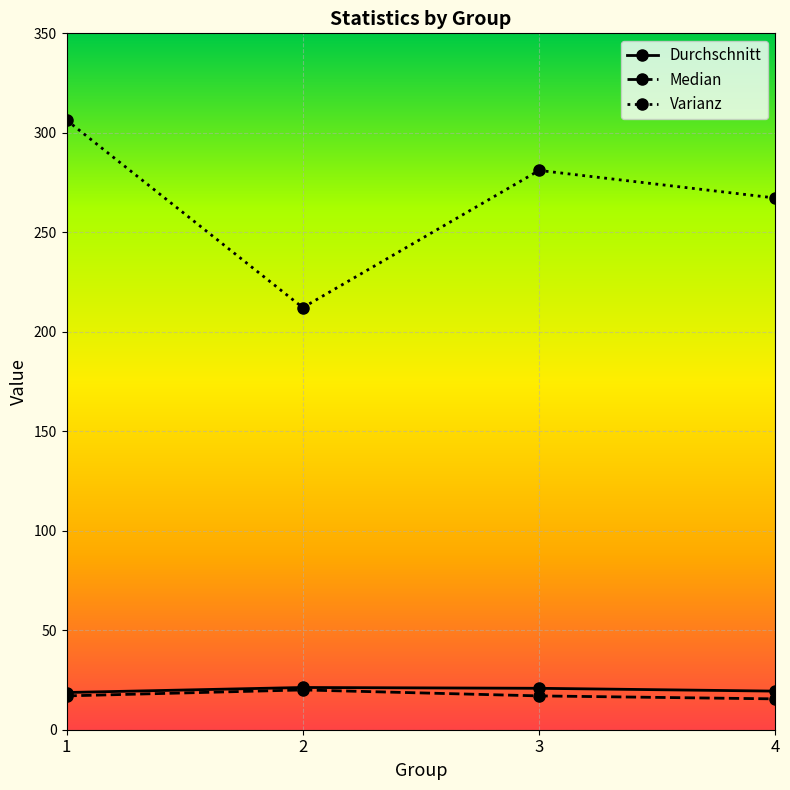

Which series has the largest total across all categories?

Varianz